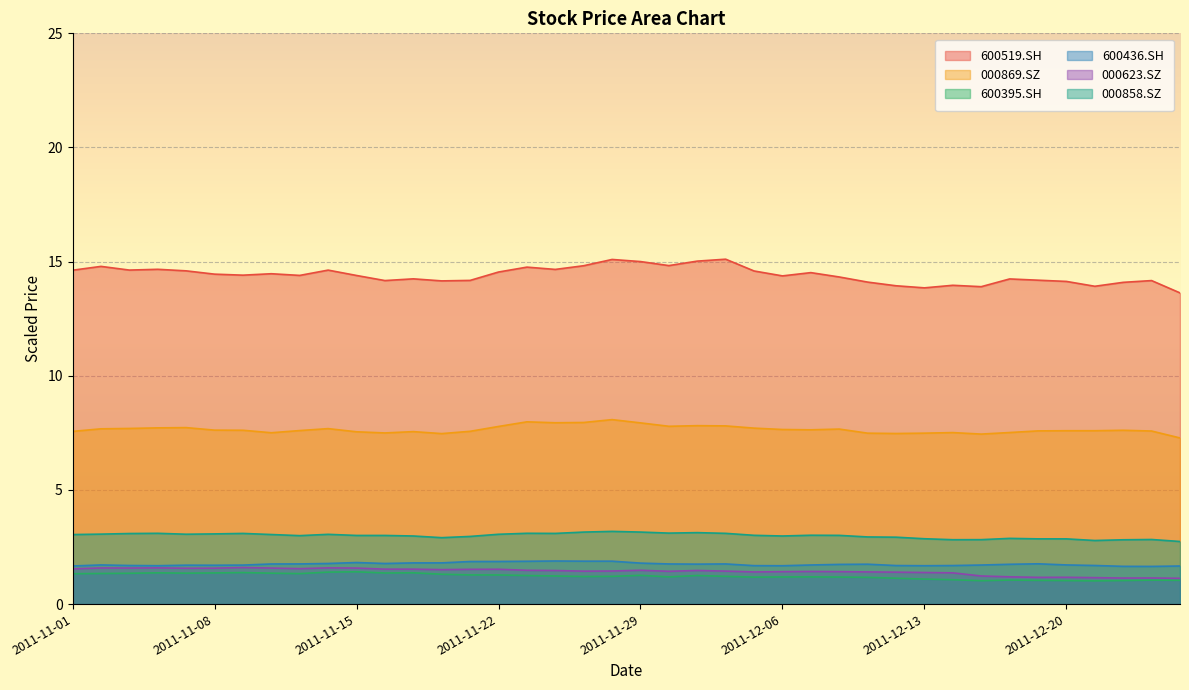

True or false: 600436.SH and 000869.SZ cross at least once.

False